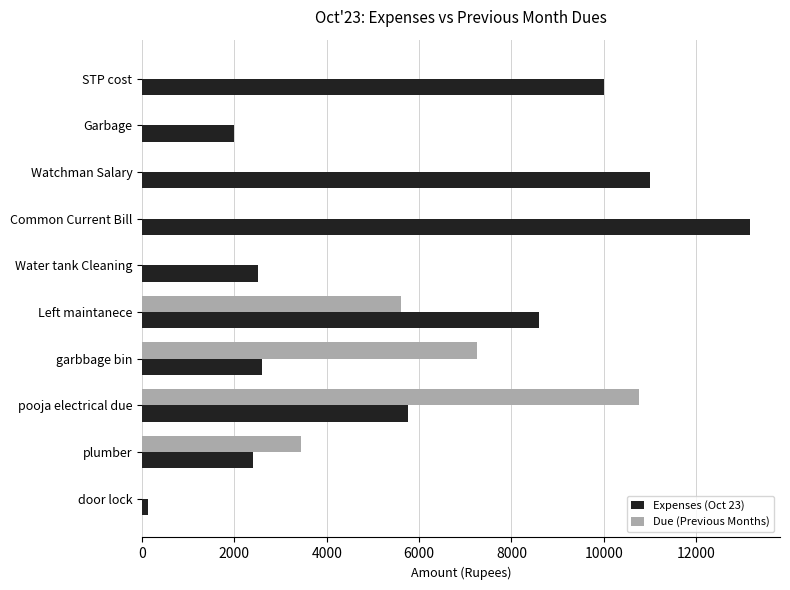

Between Water tank Cleaning and plumber, which series saw the biggest shift?

Due (Previous Months)